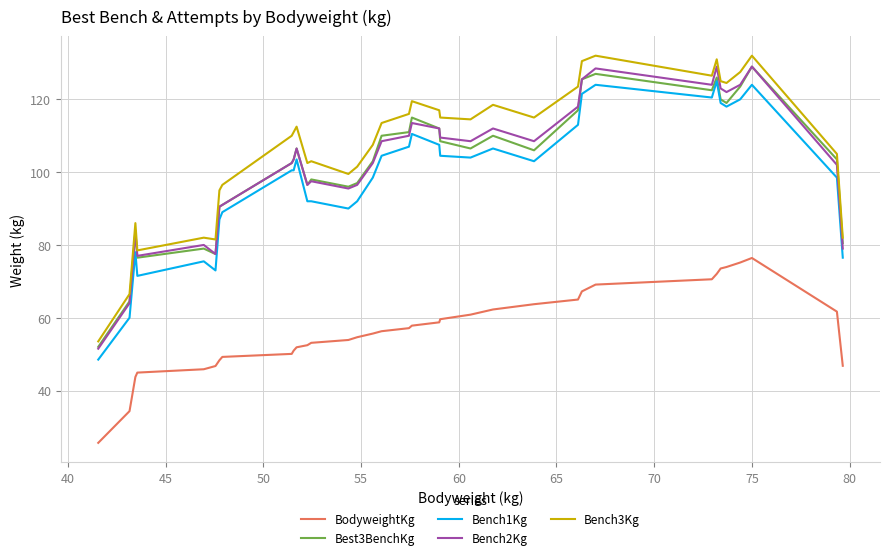

True or false: Bench1Kg and Bench3Kg cross at least once.

False